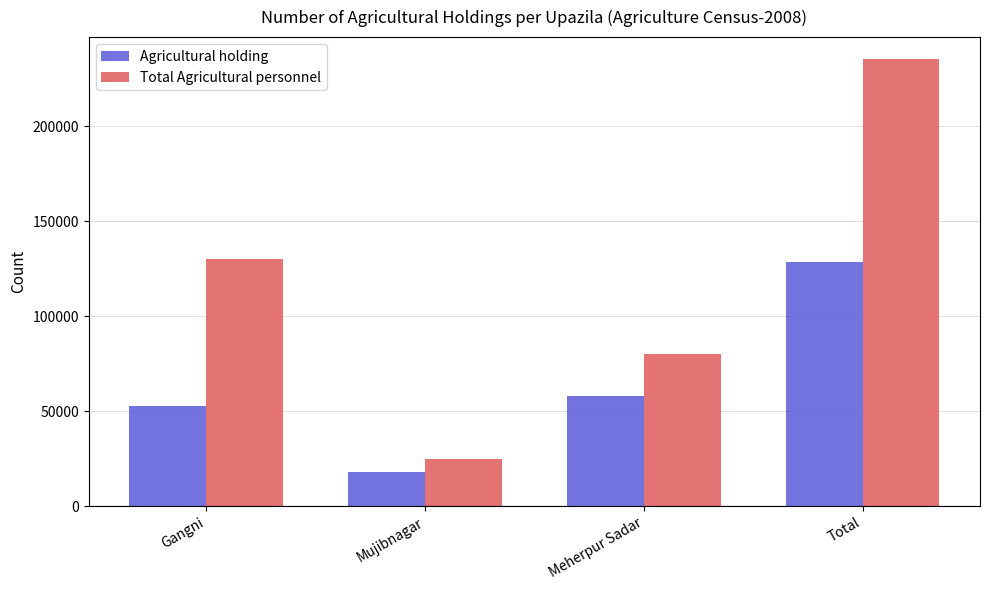

Count the number of categories in the chart.

4